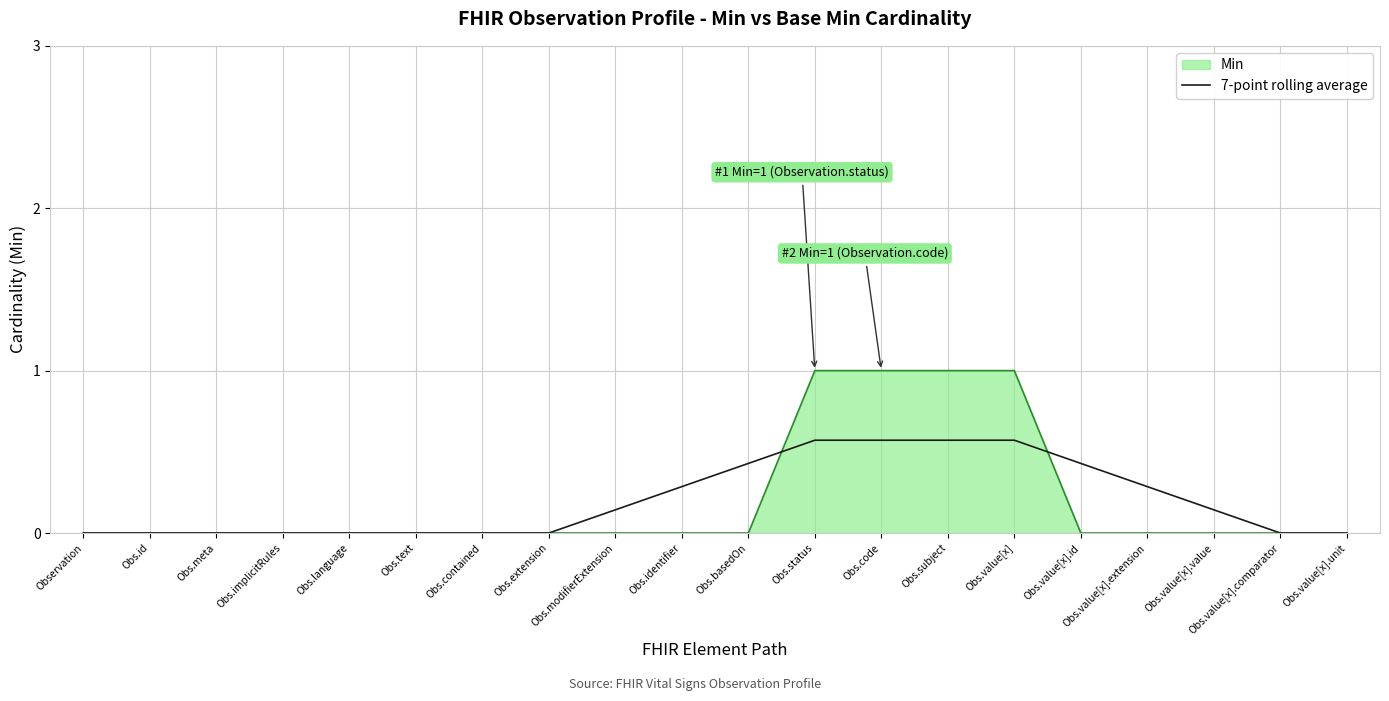

The 7-point rolling average series shows 0.0 at Obs.implicitRules. True or false?

True